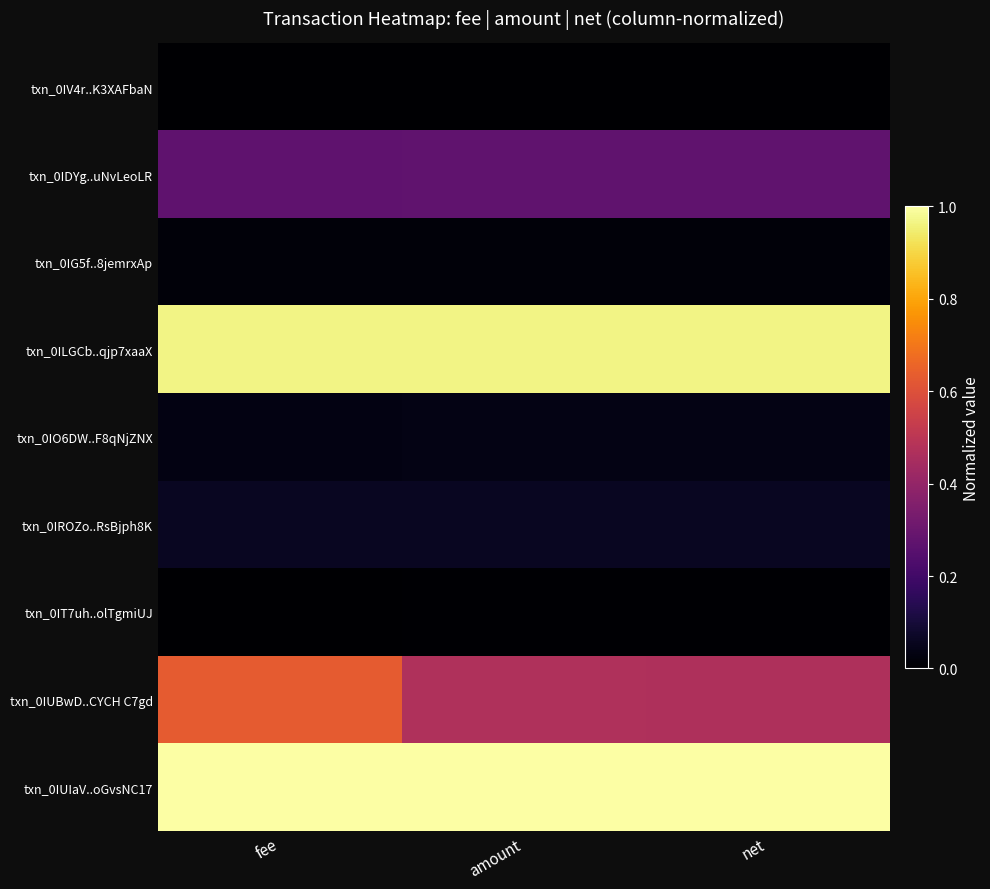

Reading left to right, extract all data points from this chart.

txn_0IV4r..K3XAFbaN: fee=0.0	amount=0.0	net=0.0
txn_0IDYg..uNvLeoLR: fee=0.3	amount=0.3	net=0.3
txn_0IG5f..8jemrxAp: fee=0.0	amount=0.0	net=0.0
txn_0ILGCb..qjp7xaaX: fee=1.0	amount=1.0	net=1.0
txn_0IO6DW..F8qNjZNX: fee=0.0	amount=0.0	net=0.0
txn_0IROZo..RsBjph8K: fee=0.1	amount=0.1	net=0.1
txn_0IT7uh..olTgmiUJ: fee=0.0	amount=0.0	net=0.0
txn_0IUBwD..CYCH C7gd: fee=0.6	amount=0.5	net=0.5
txn_0IUIaV..oGvsNC17: fee=1.0	amount=1.0	net=1.0